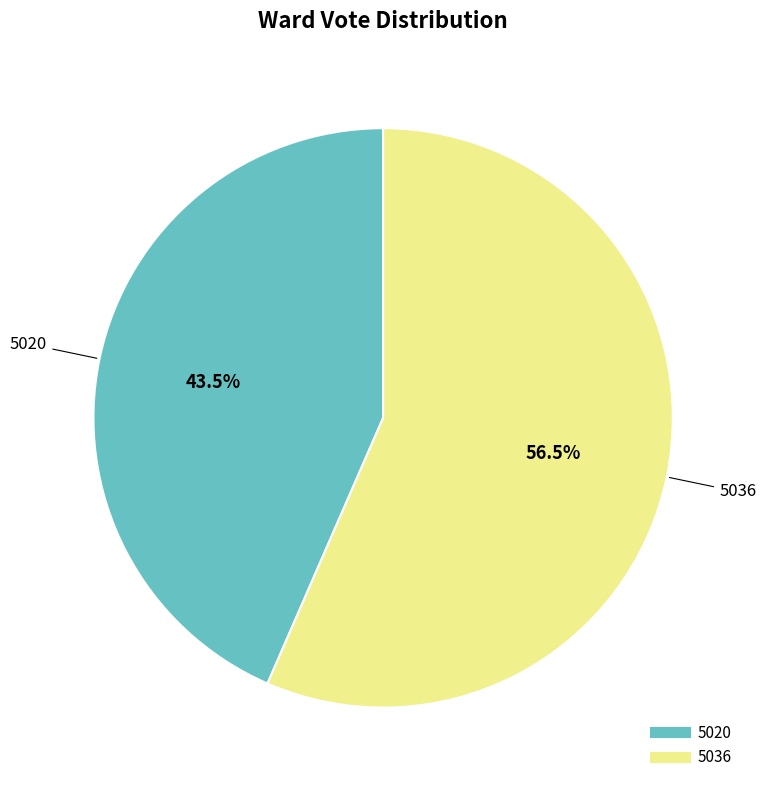

Approximately how many times larger is the value at 5020 compared to 5036?

0.8